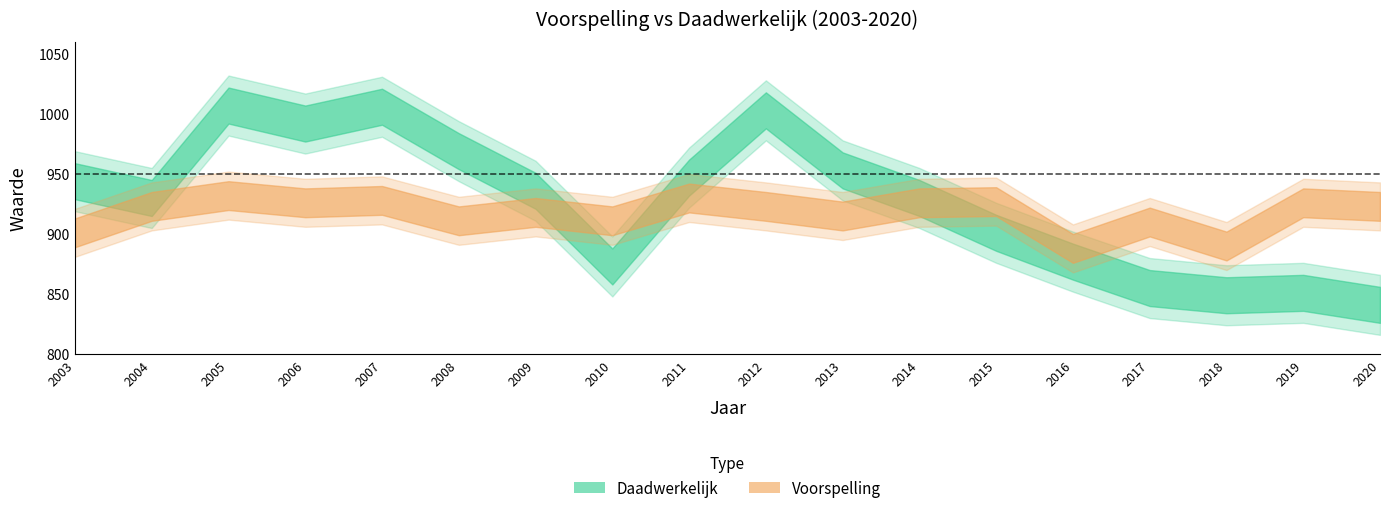

At which label does Daadwerkelijk first exceed 936?

2003